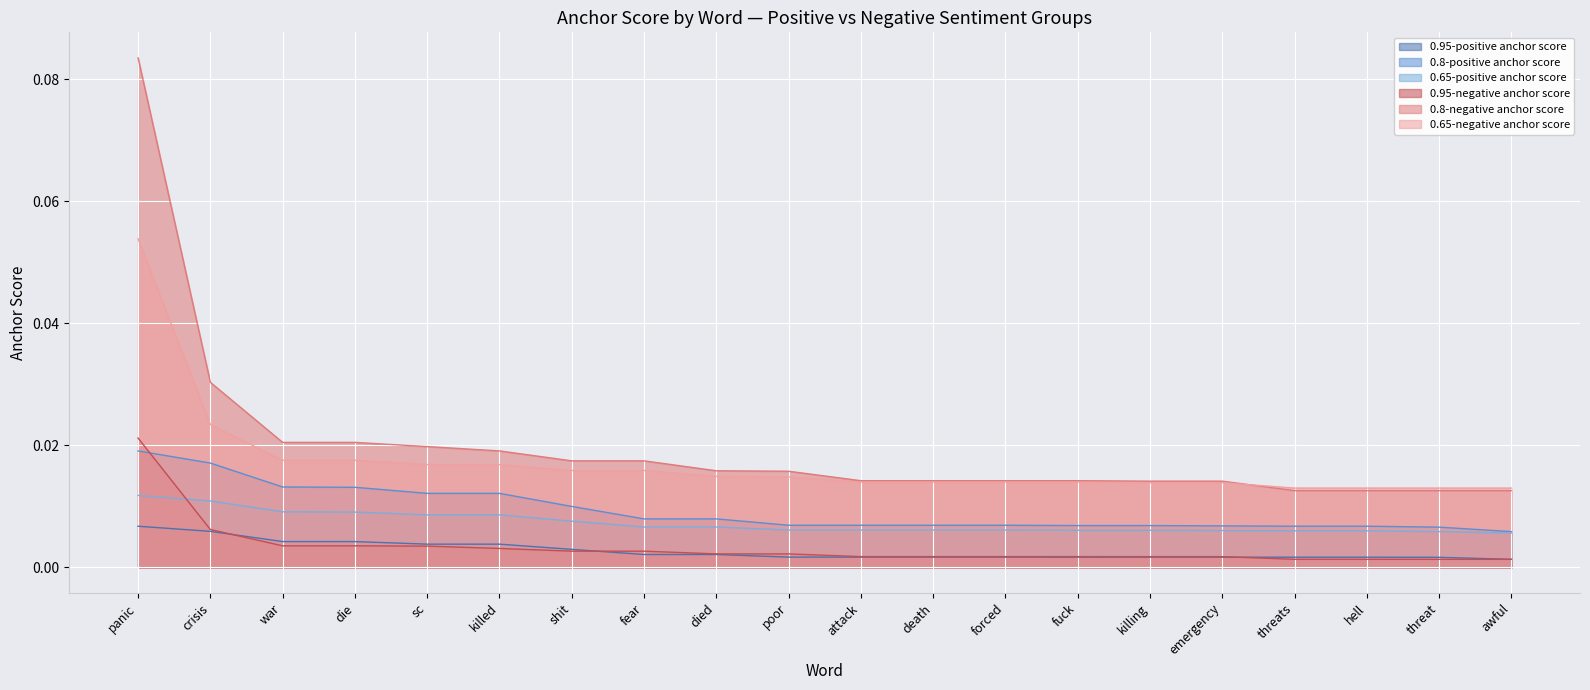

True or false: 0.65-negative anchor score and 0.95-positive anchor score intersect in this chart.

False